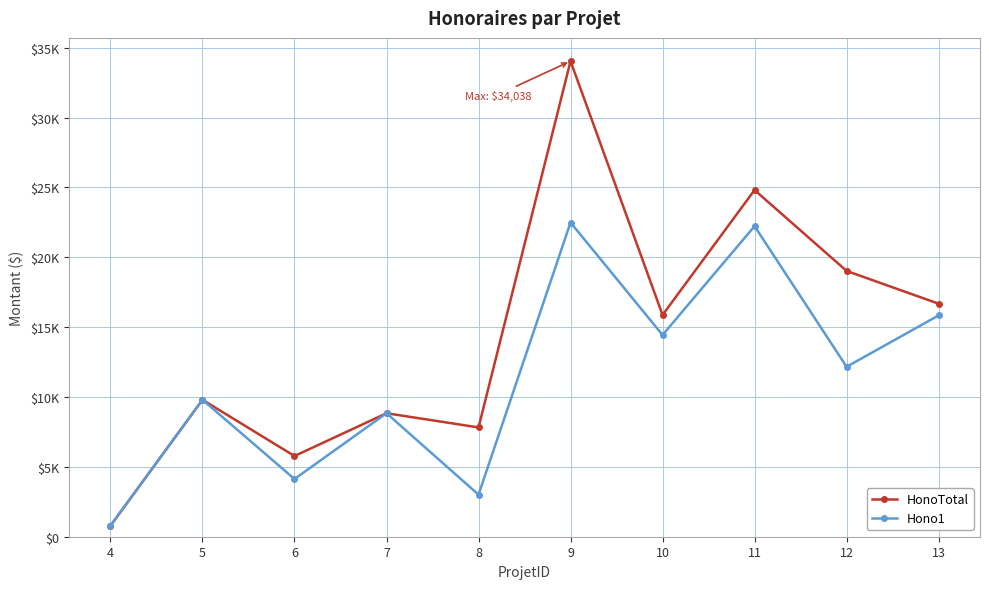

What are all the series names shown in the legend?

HonoTotal, Hono1